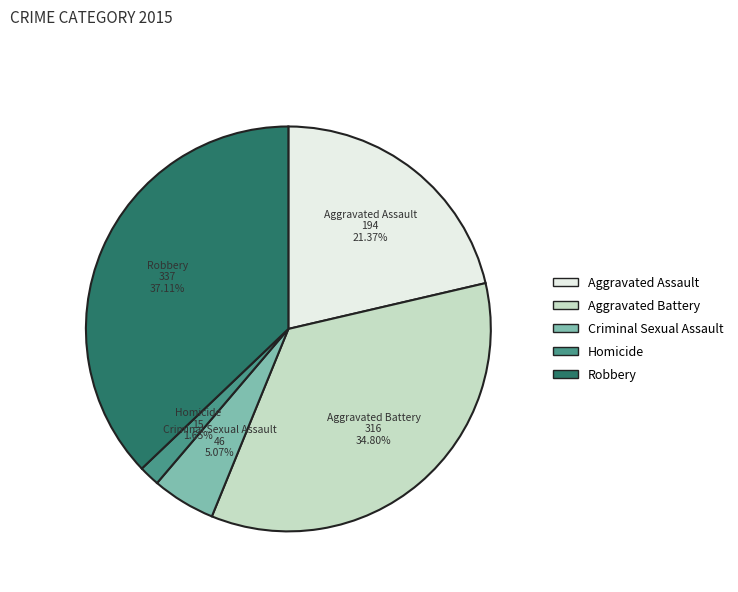

Is there any slice that represents more than half of the pie?

No